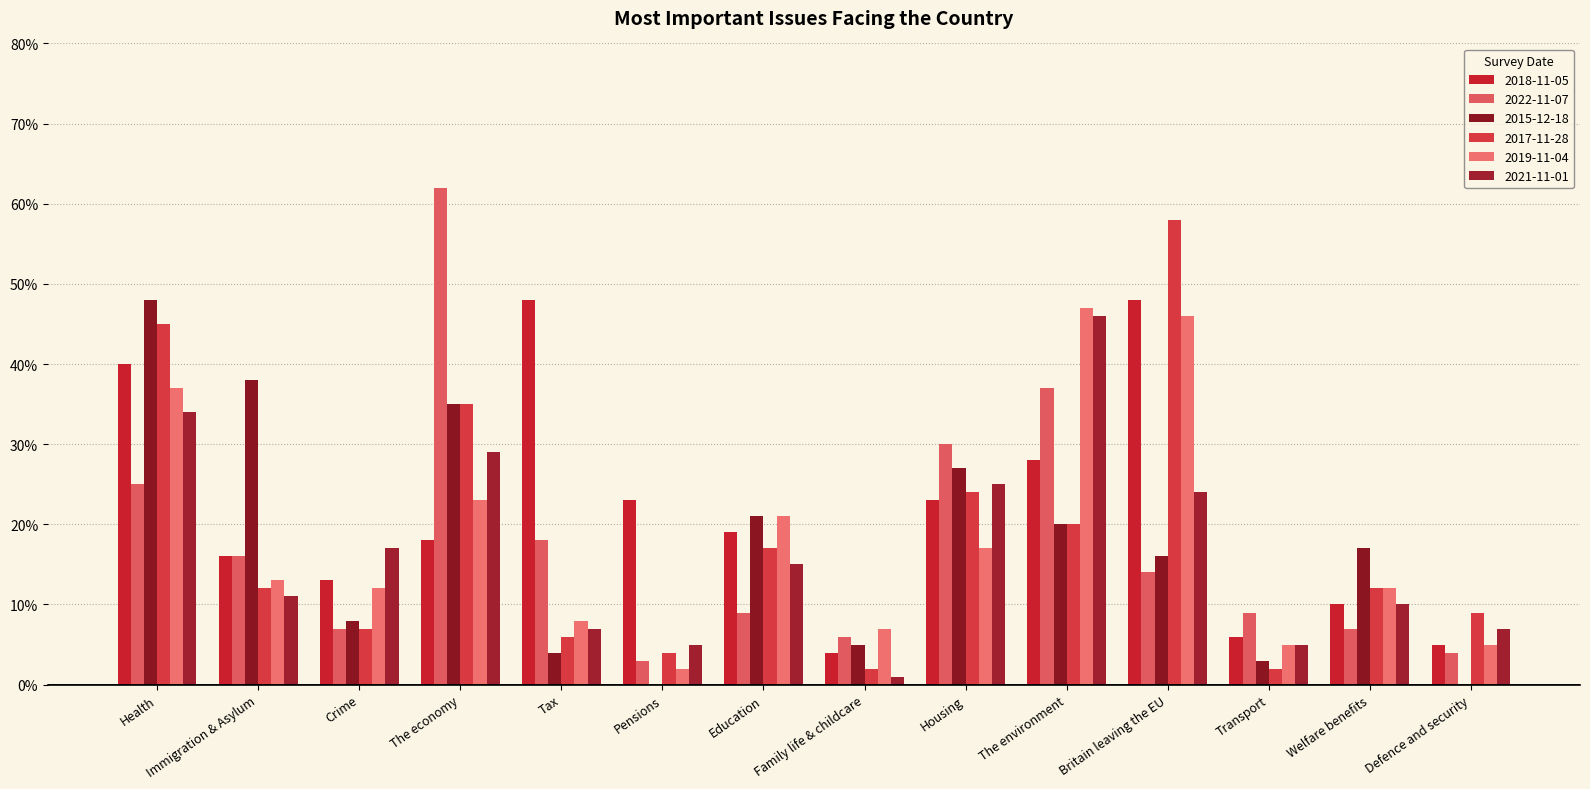

What position from the right is The economy?

11